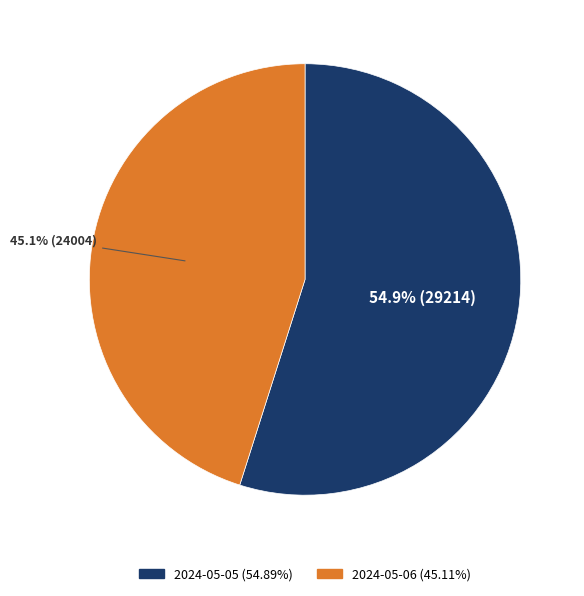

Which category accounts for the majority?

2024-05-05